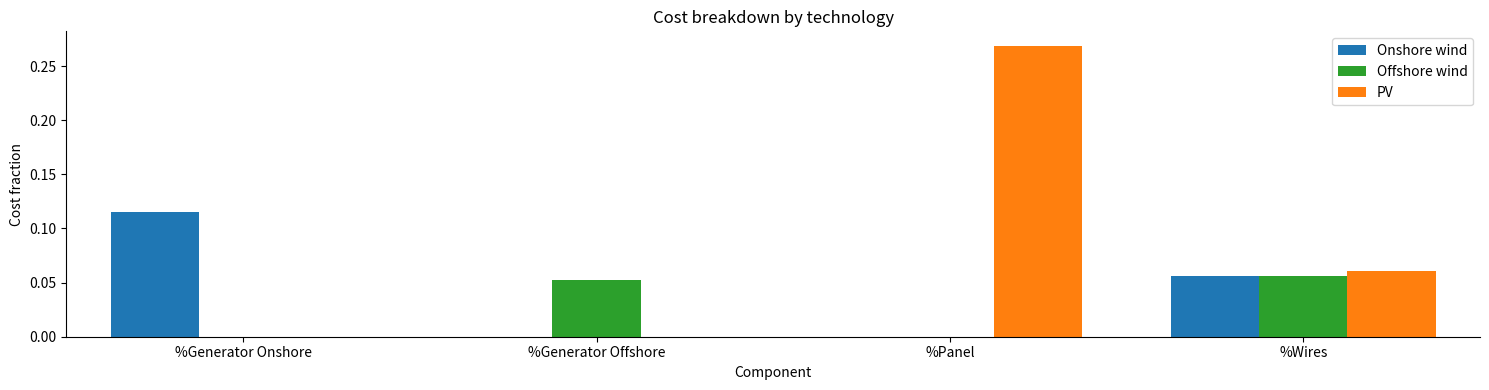

At which label does PV reach its peak?

%Panel